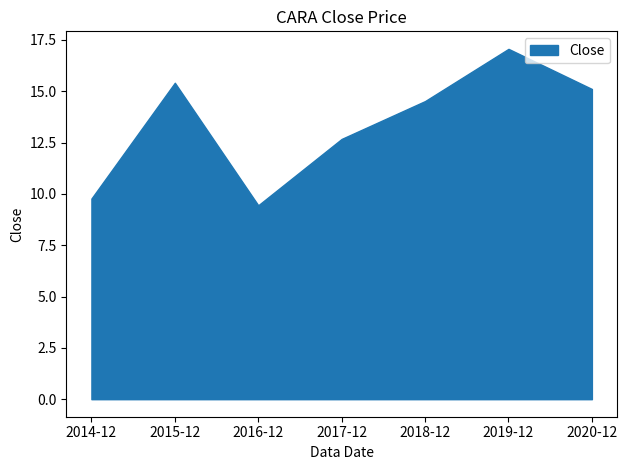

At which category does the chart reach its peak across all series?

2019-12